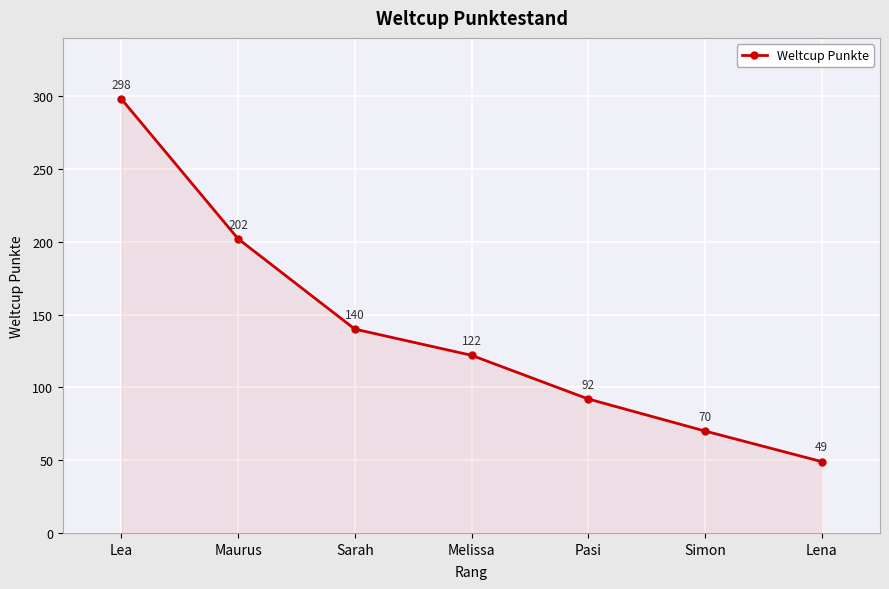

Does the chart have visible grid lines?

Yes